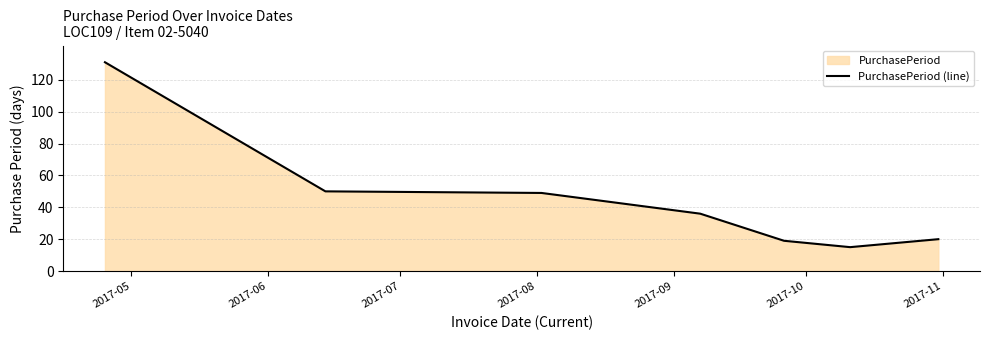

What is the value of the 7th point from the left?

20